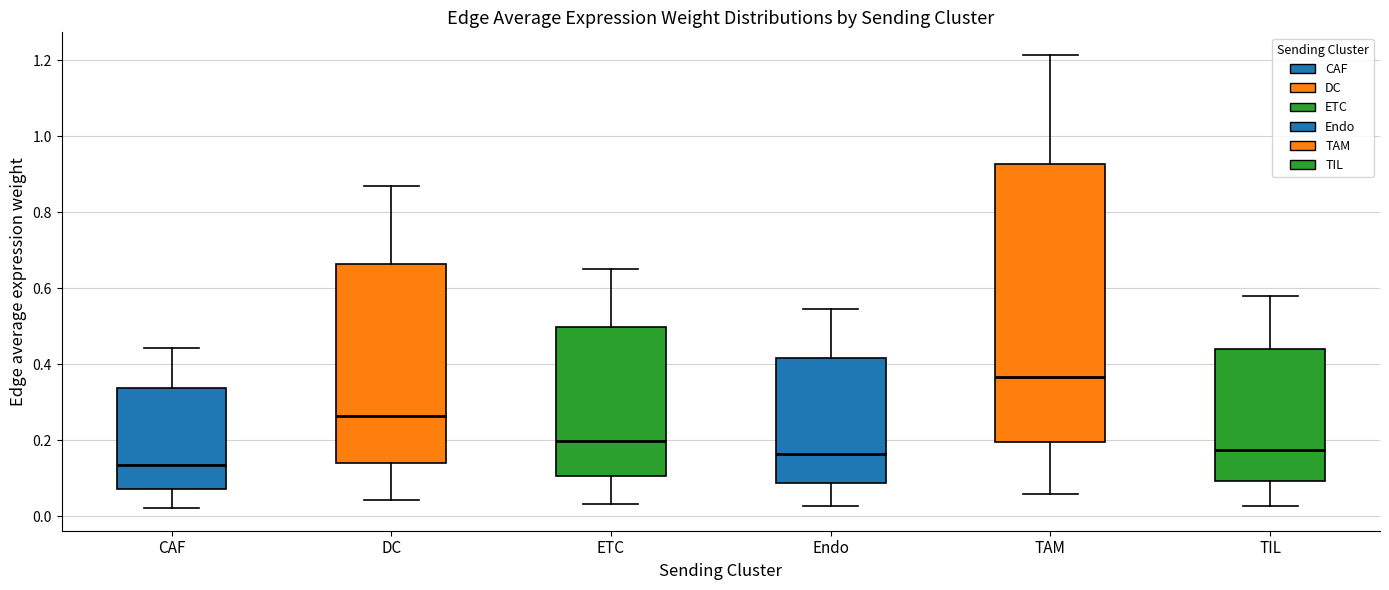

Reading left to right, read every box against the y-axis: the position of its median line, the range the box covers, and the ends of its whiskers. The values are not printed on the chart, so give them approximately, as read against the axis.

CAF: median 0.14, box 0.08 to 0.34, whiskers 0.02 to 0.44
DC: median 0.26, box 0.14 to 0.66, whiskers 0.04 to 0.86
ETC: median 0.20, box 0.10 to 0.50, whiskers 0.04 to 0.66
Endo: median 0.16, box 0.08 to 0.42, whiskers 0.02 to 0.54
TAM: median 0.36, box 0.20 to 0.92, whiskers 0.06 to 1.22
TIL: median 0.18, box 0.10 to 0.44, whiskers 0.02 to 0.58